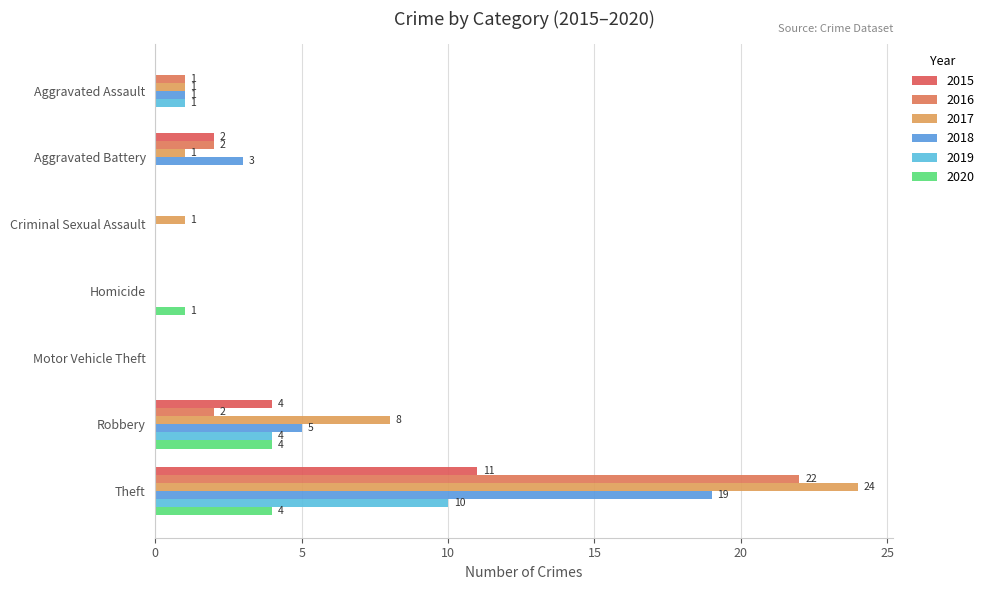

What are all the series names shown in the legend?

2015, 2016, 2017, 2018, 2019, 2020